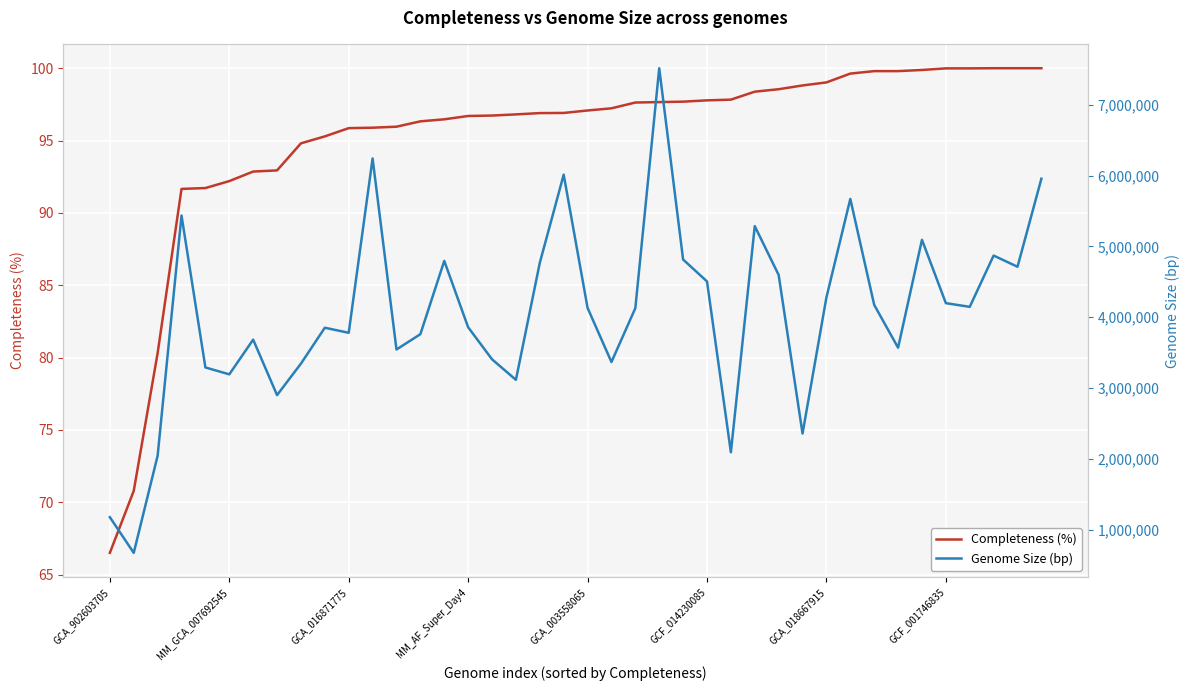

Which category has the lowest value in the Completeness (%) series?

GCA_902603705